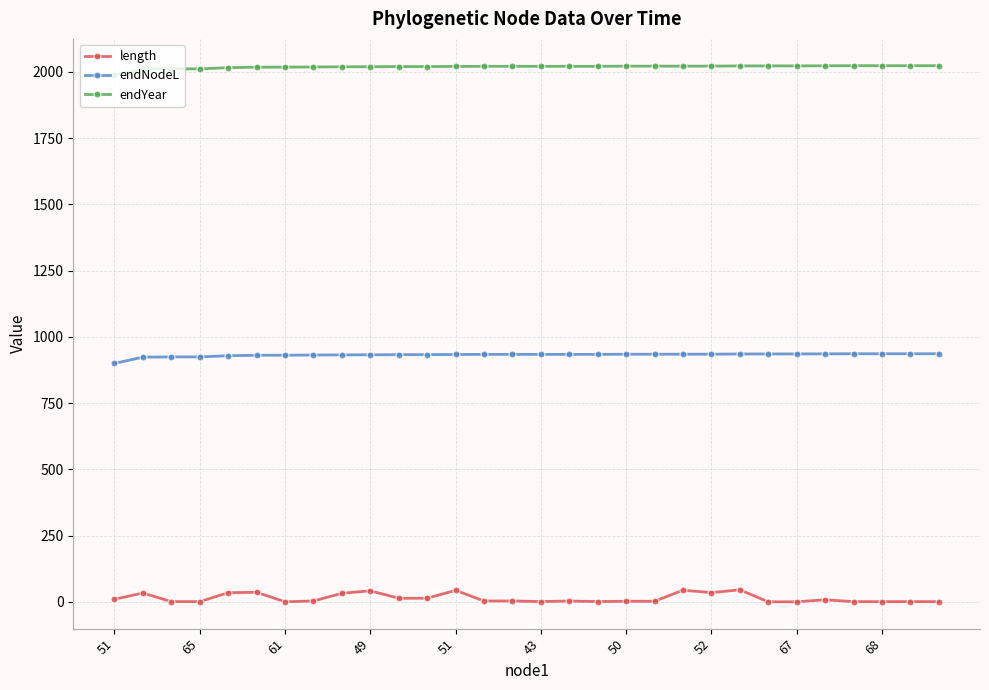

Does the chart have visible grid lines?

Yes